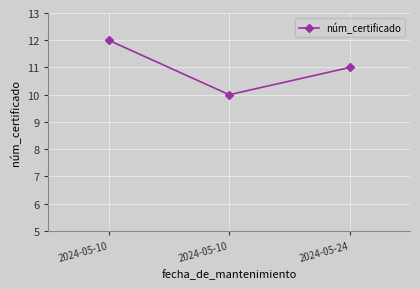

How many categories are shown in the chart?

3